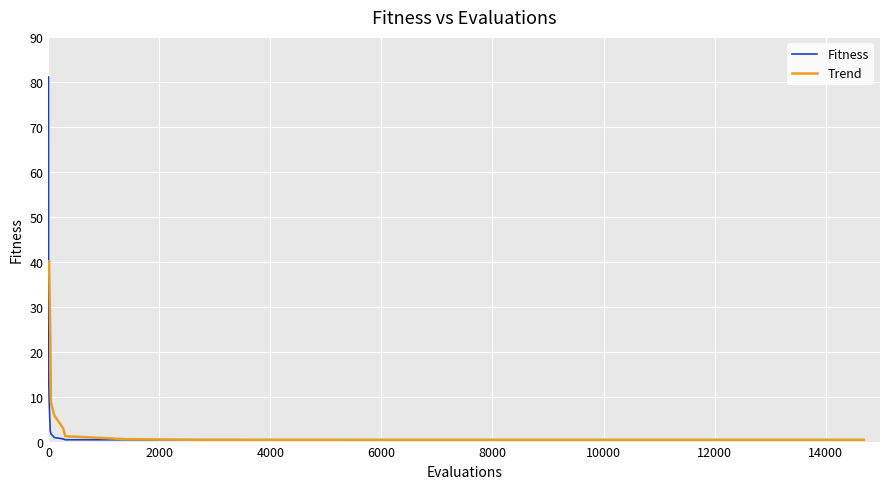

The value at 3498 is 0.6. True or false?

False